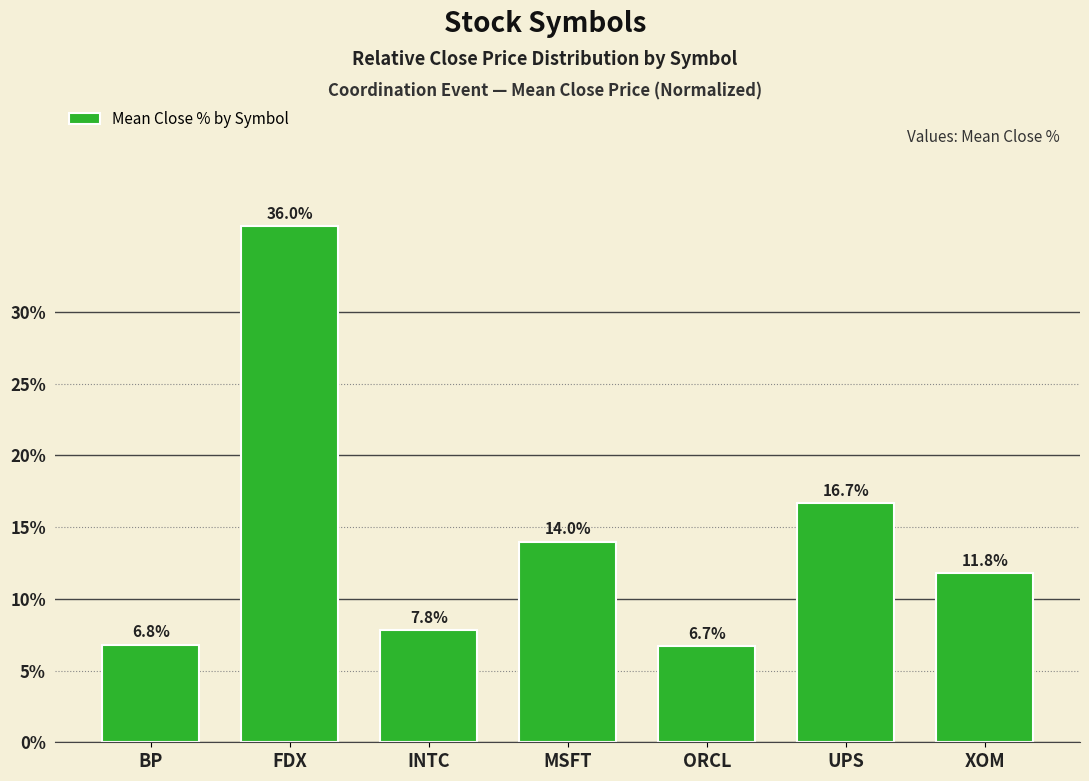

Reading right to left, list all the values displayed in this chart.

11.8	16.7	6.7	14.0	7.8	36.0	6.8